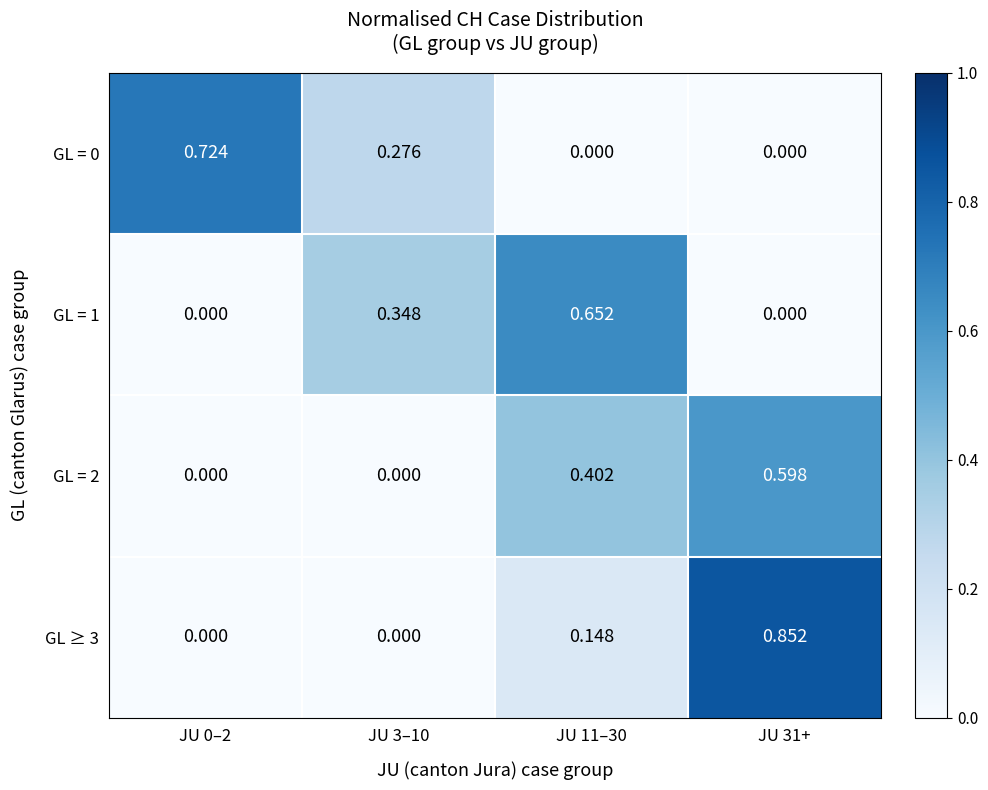

Is the value of GL = 2 at JU 31+ greater than the value of GL = 0 at JU 0–2?

No